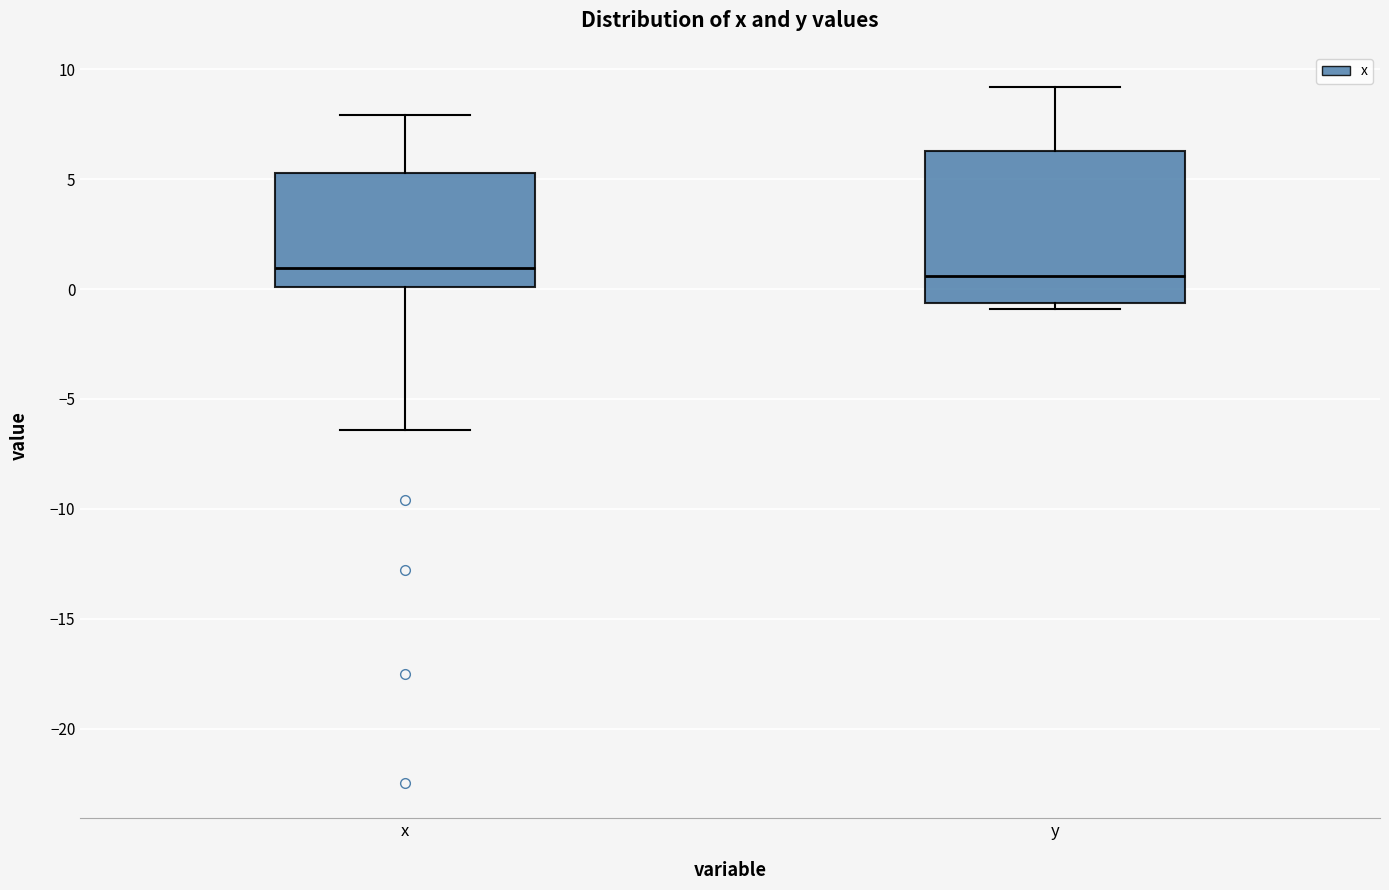

Reading left to right, read every box against the y-axis: the position of its median line, the range the box covers, and the ends of its whiskers. The values are not printed on the chart, so give them approximately, as read against the axis.

x: median 1.0, box 0.0 to 5.5, whiskers -6.5 to 8.0
y: median 0.5, box -0.5 to 6.5, whiskers -1.0 to 9.0